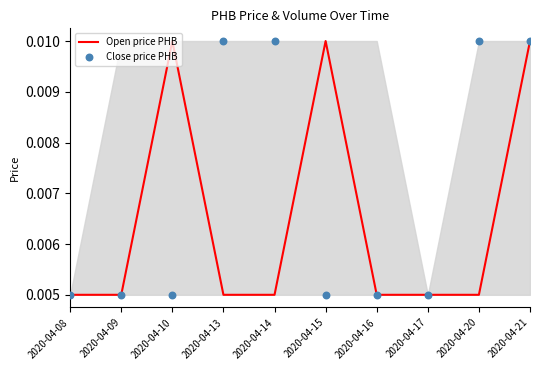

Which series reaches the minimum Y coordinate?

Open price PHB